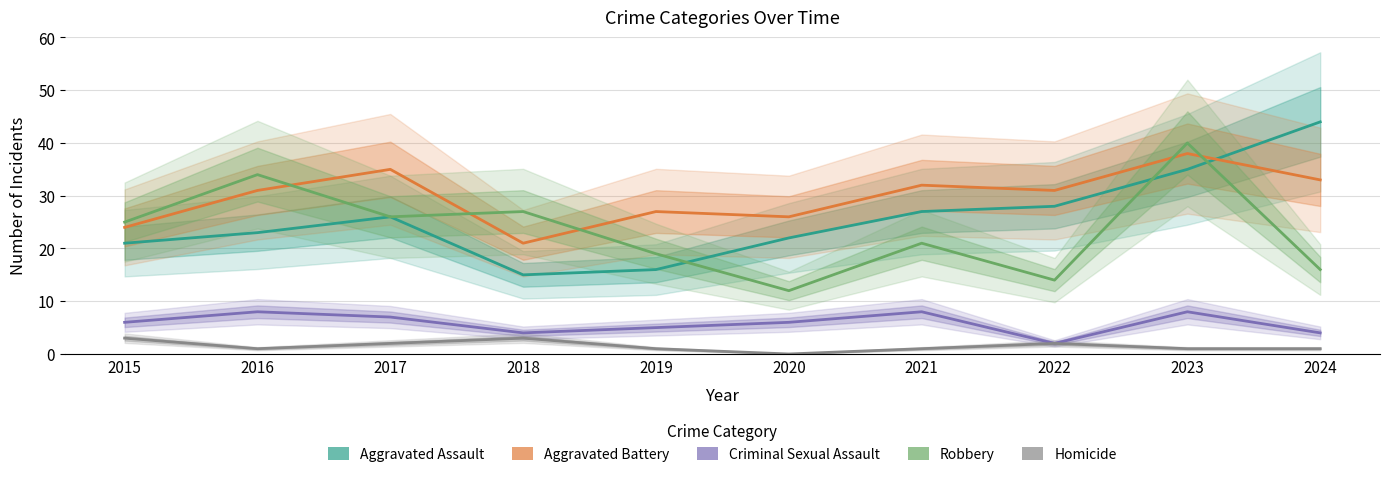

How many lines are shown in the chart?

5